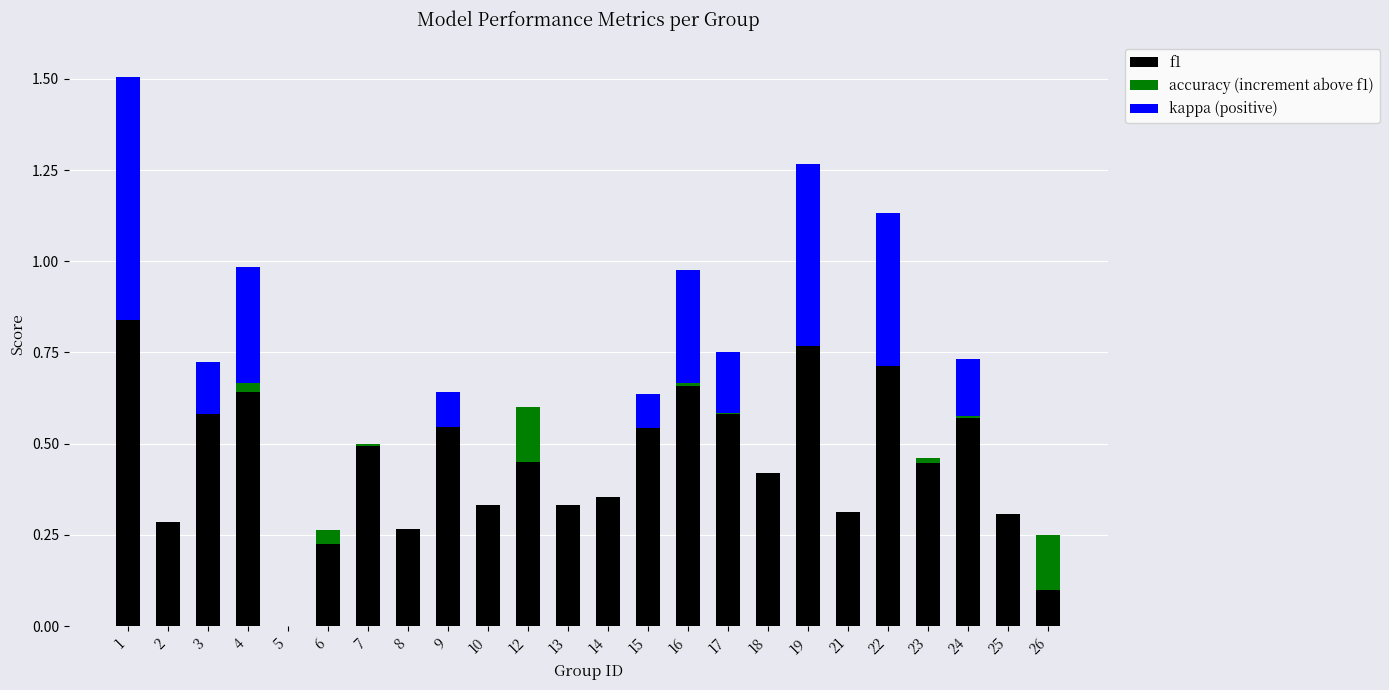

True or false: f1 has a value of 1.4 at 1.

False